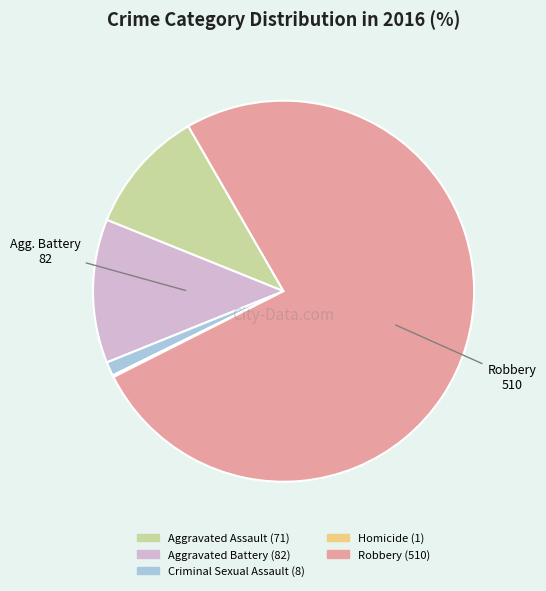

Does any single category account for the majority?

Yes